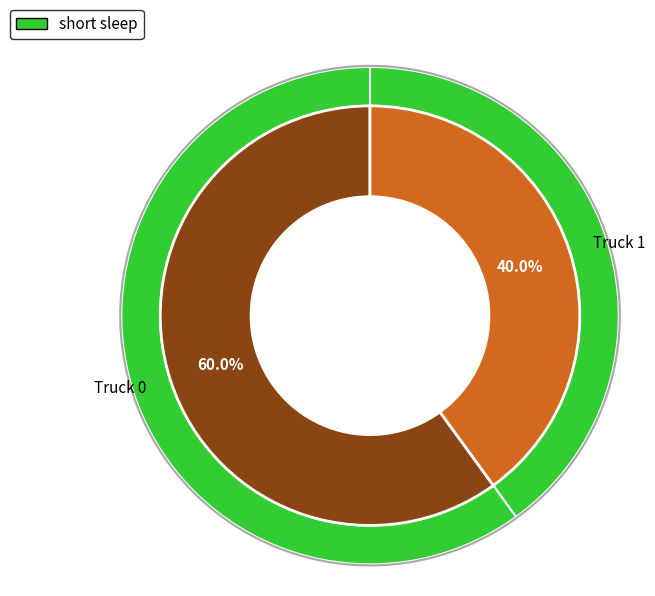

Which has a higher value, Truck 1 or Truck 0?

Truck 0